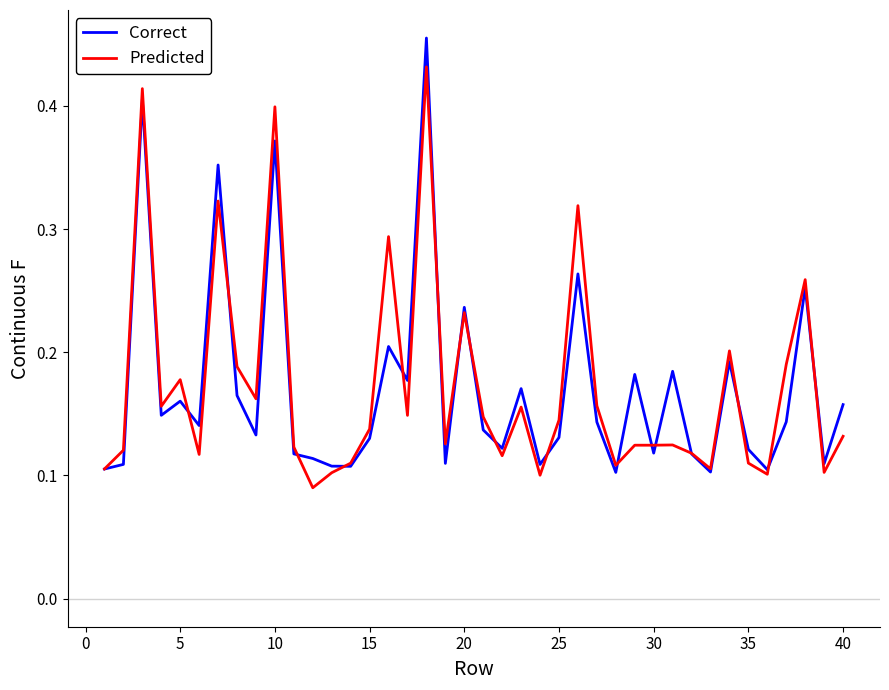

List the series in order of their peak value, highest first.

Correct, Predicted